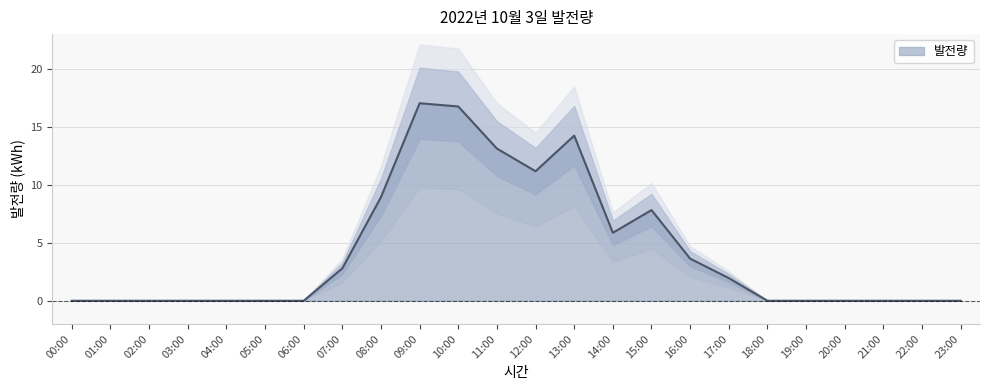

What is the sum of the values at 17:00 and 09:00?

19.0